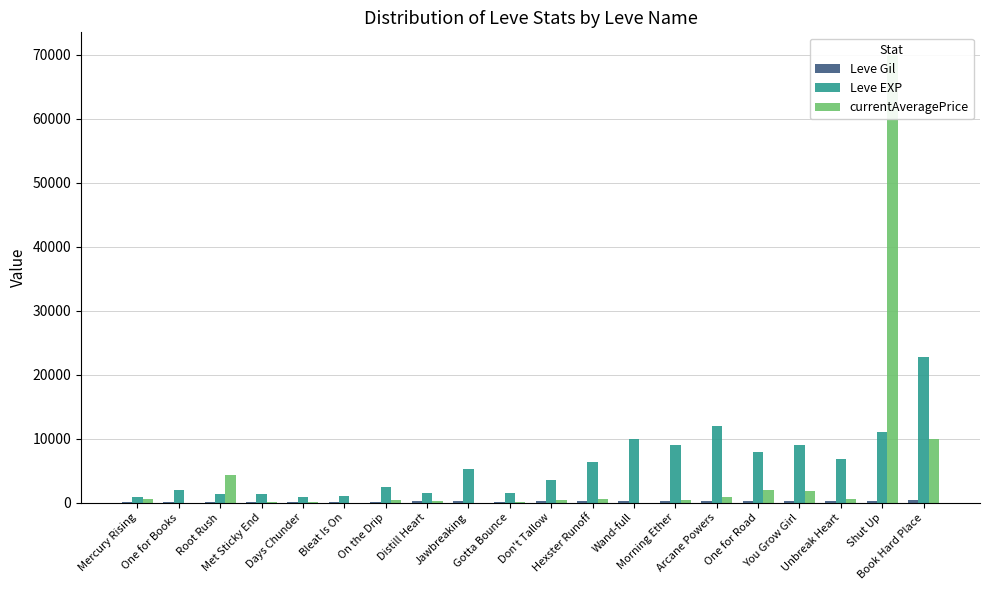

Is it true that Leve EXP equals 13260 at One for Road?

False